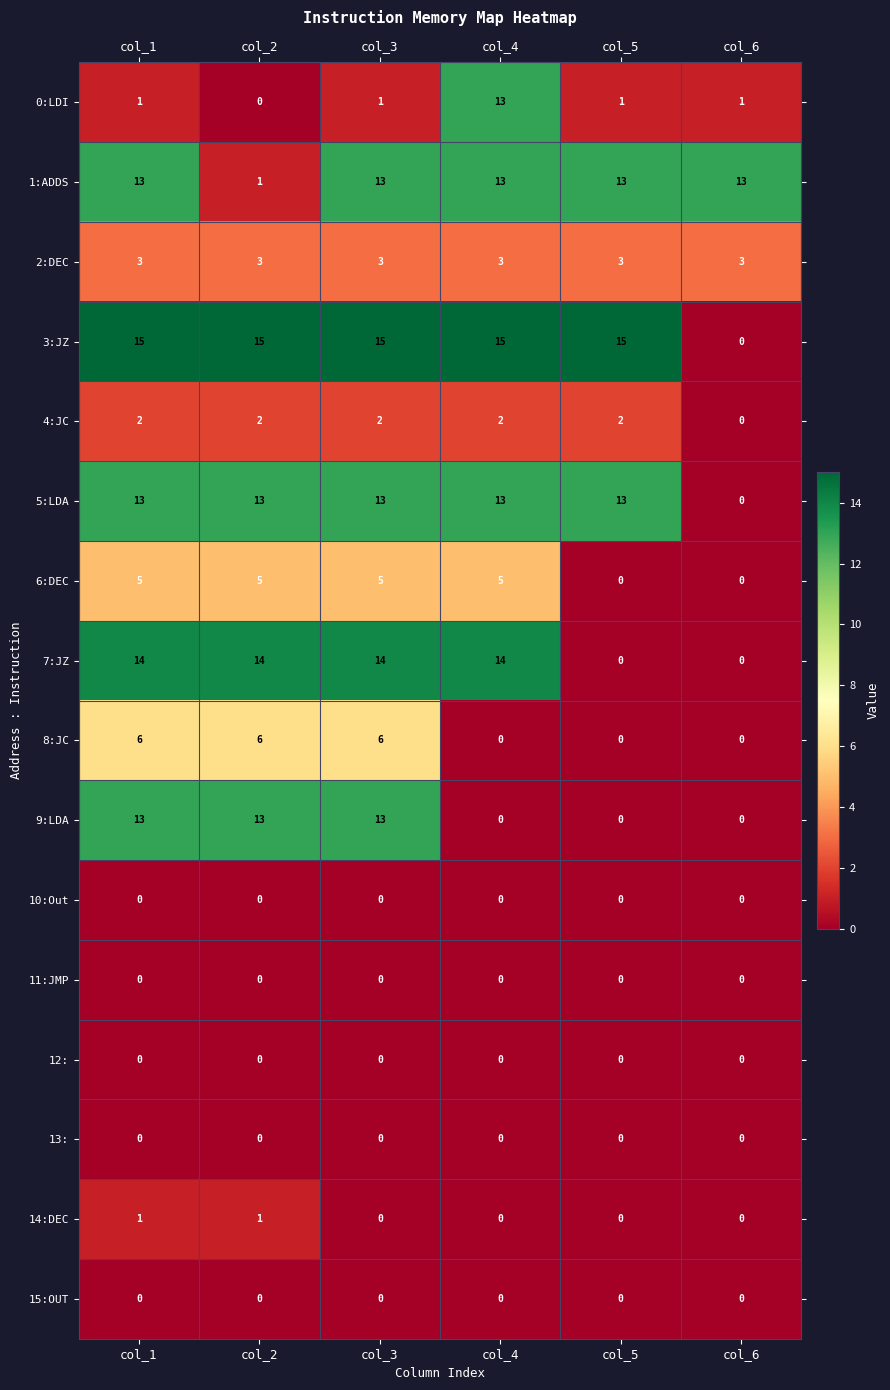

What is the difference between the maximum and minimum values in the 7:JZ series?

14